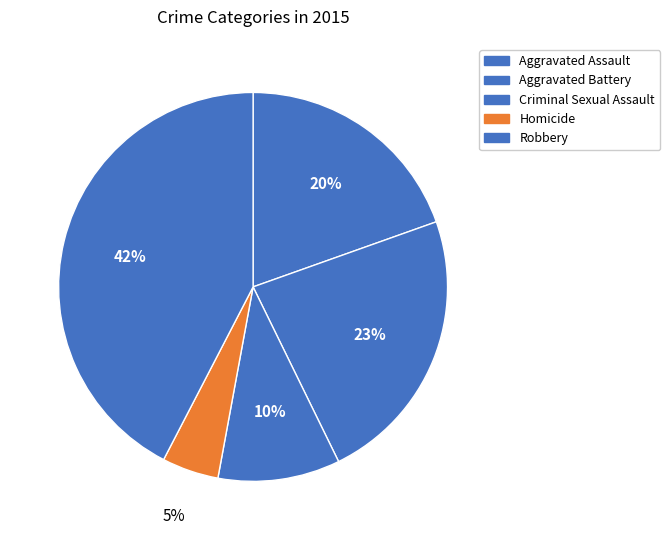

How much of the chart is everything except Robbery?

57.6%